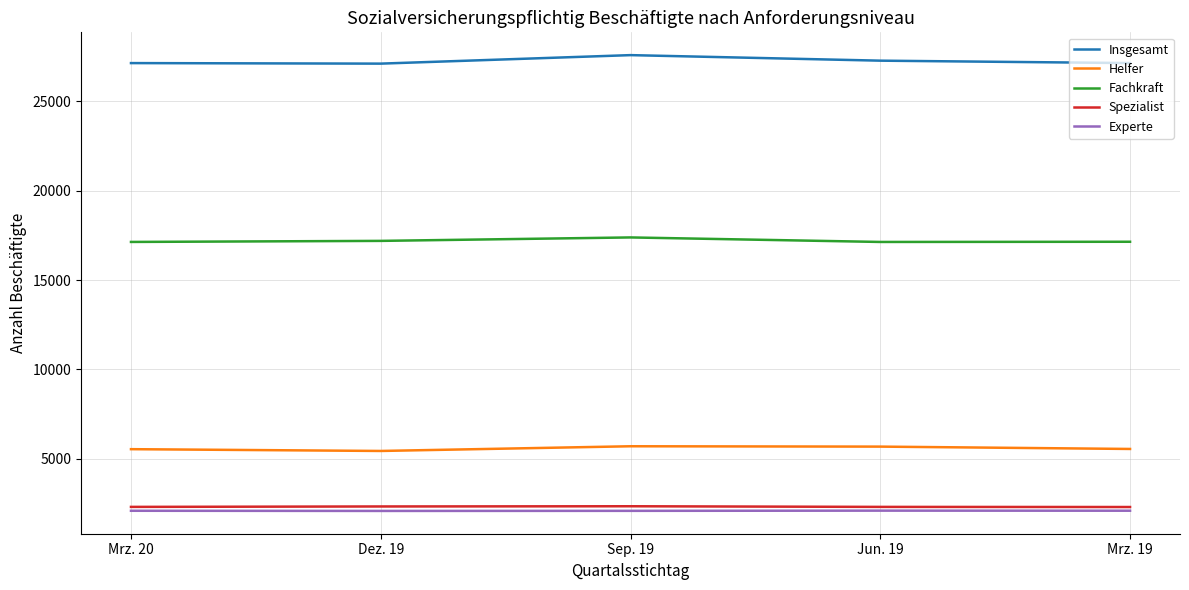

What is the difference between the highest and lowest values at Sep. 19?

25502